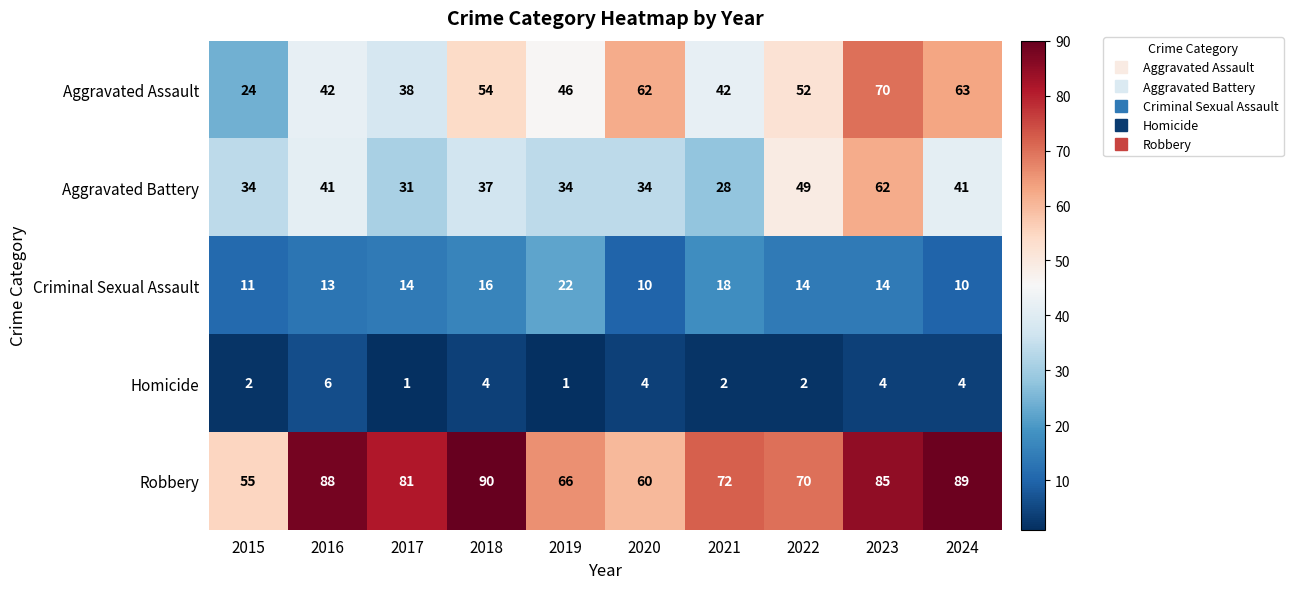

Count the number of categories in the chart.

10